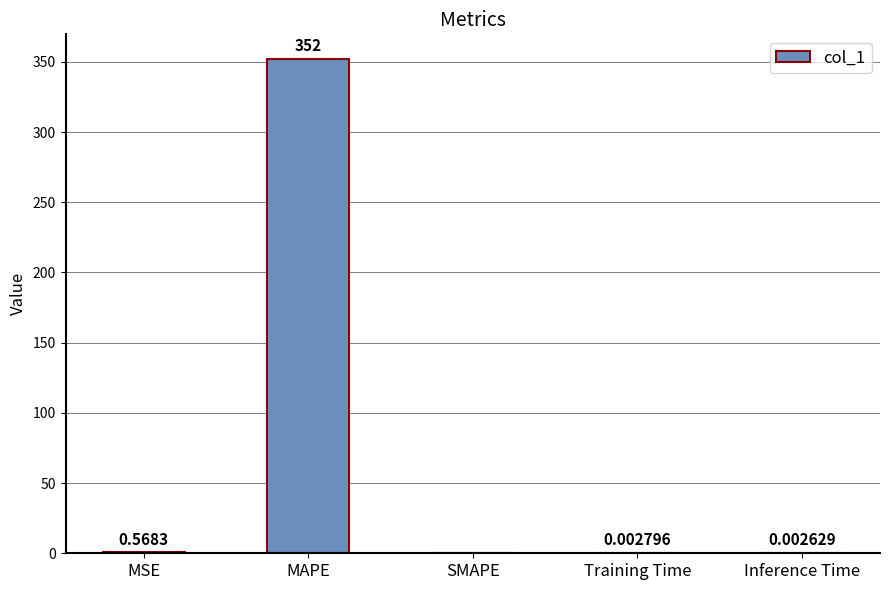

What is the change in value from MAPE to Inference Time?

-352.0